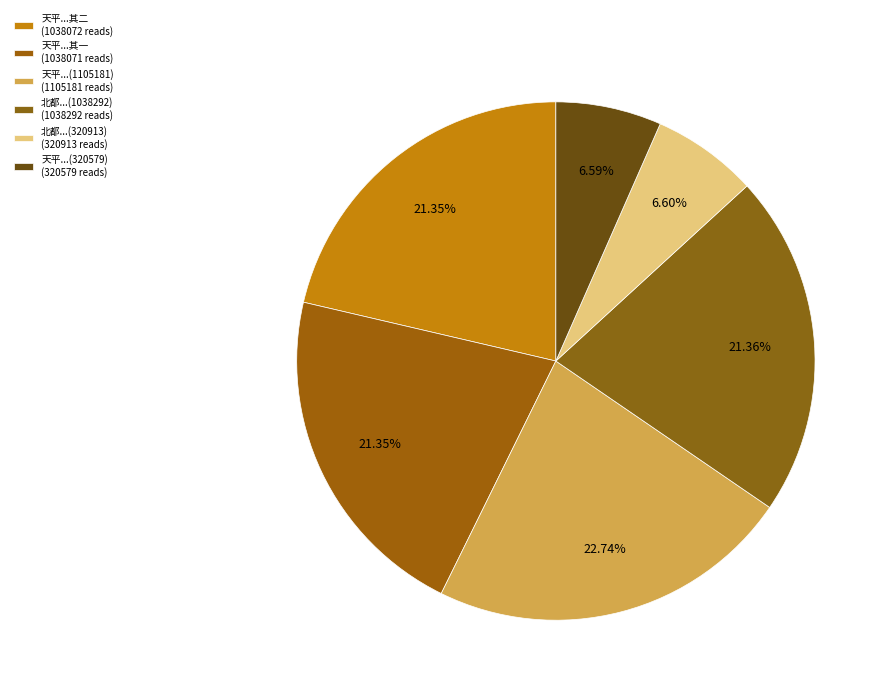

Count the number of slices in the pie.

6